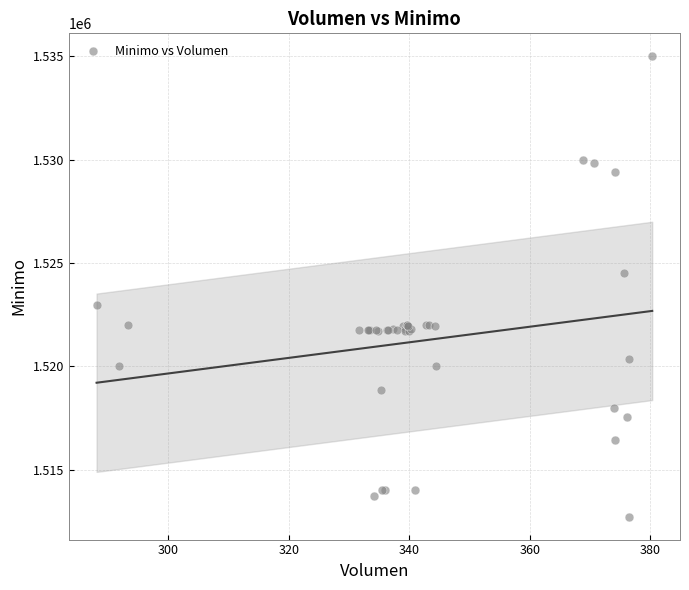

What Y value in the scatter plot is closest to 1523862?

1524513